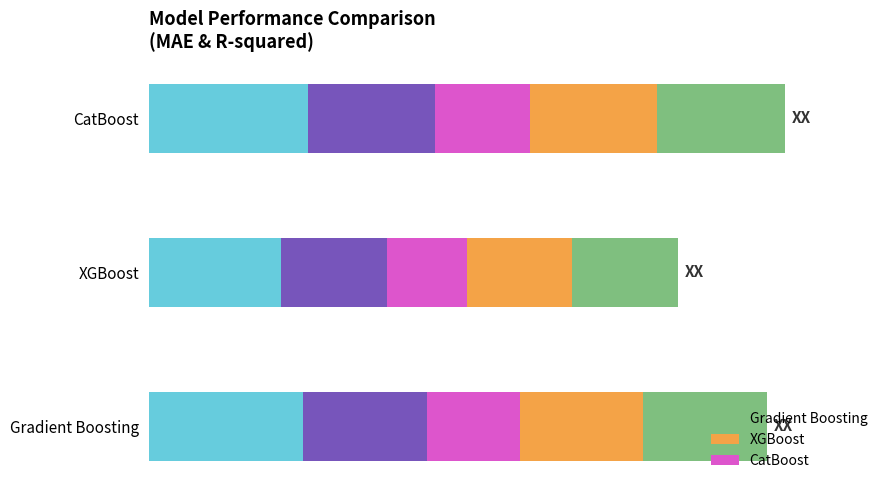

How many categories are shown in the chart?

3